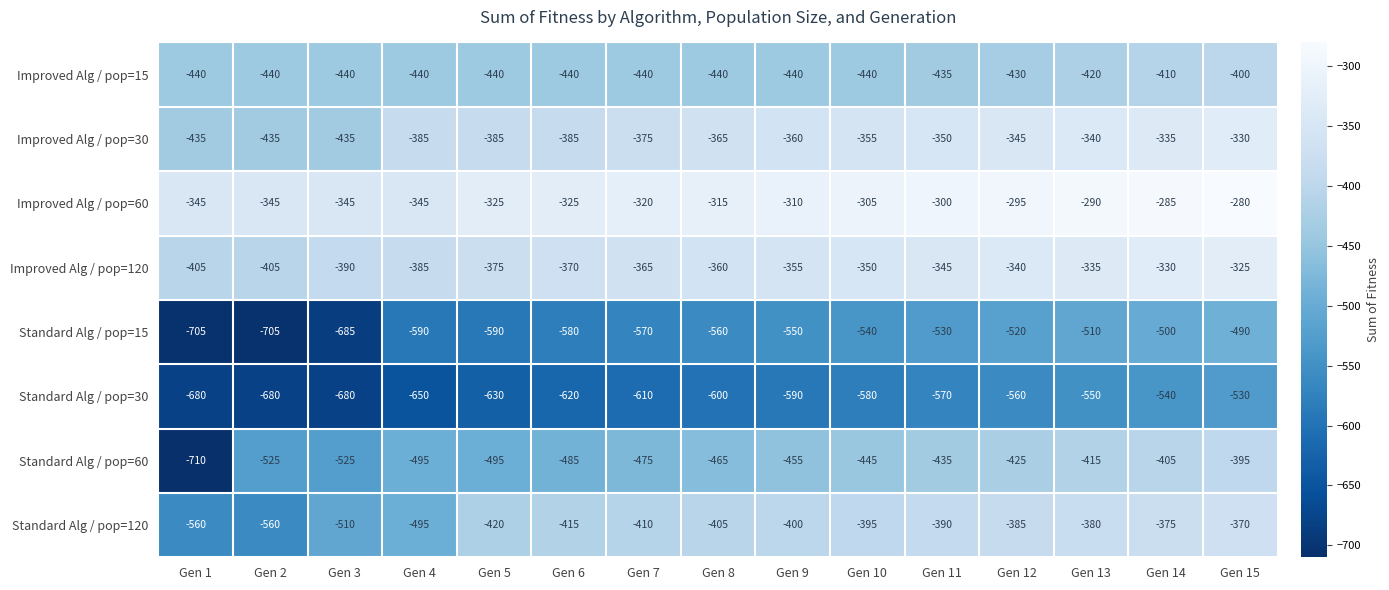

At Gen 6, list the series in order from largest to smallest.

Improved Alg / pop=60, Improved Alg / pop=120, Improved Alg / pop=30, Standard Alg / pop=120, Improved Alg / pop=15, Standard Alg / pop=60, Standard Alg / pop=15, Standard Alg / pop=30